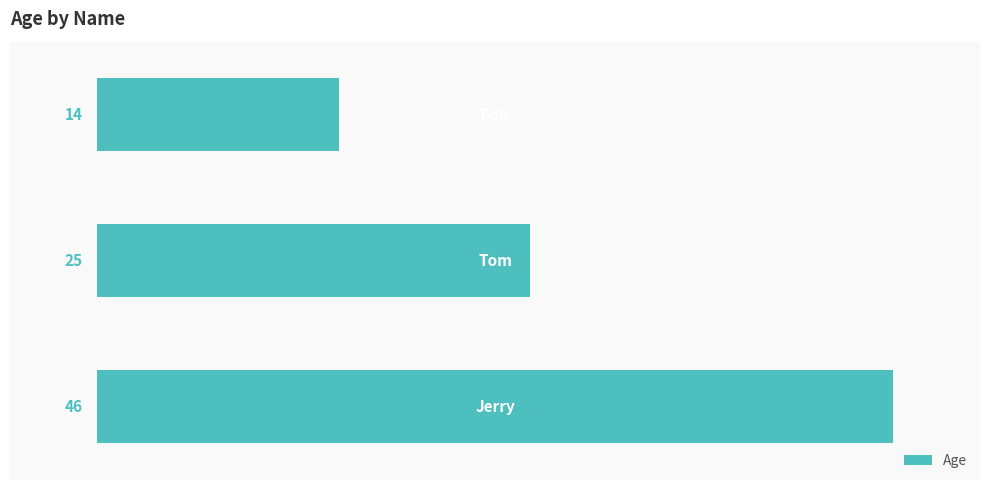

What is the sum of all values?

85